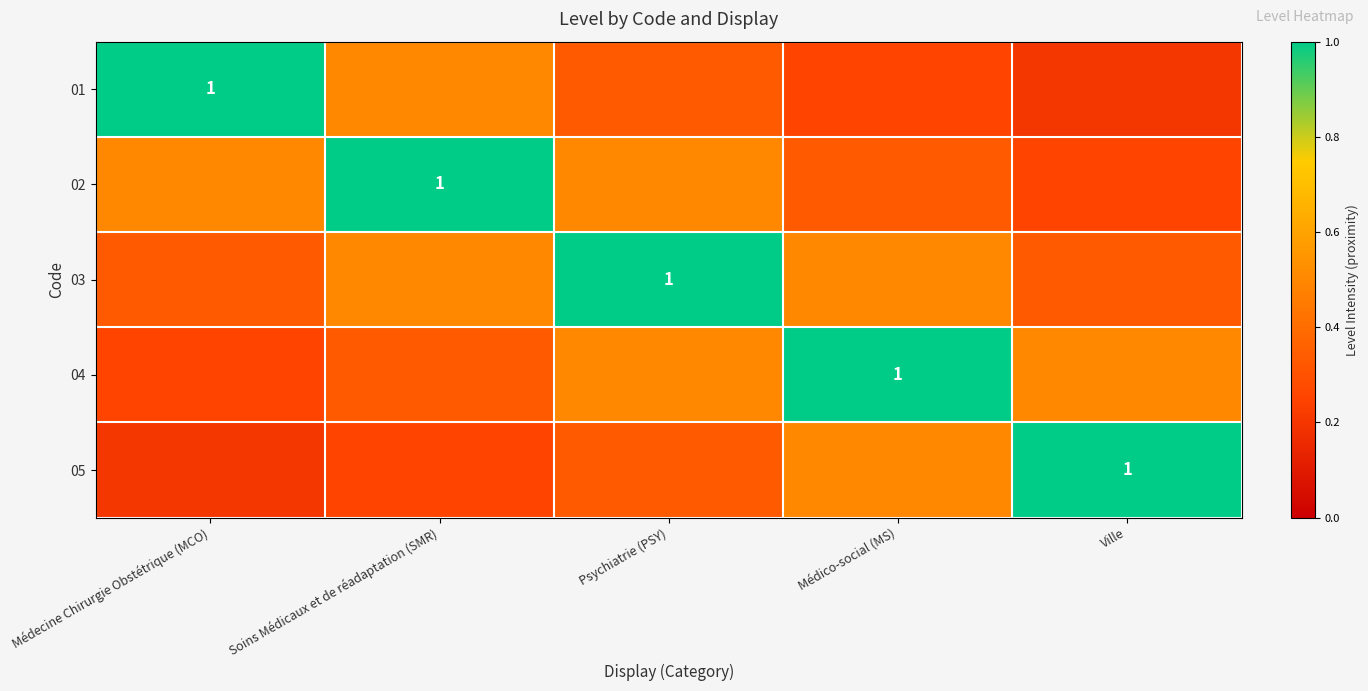

Is it true that 05 equals 0.2 at Médecine Chirurgie Obstétrique (MCO)?

True